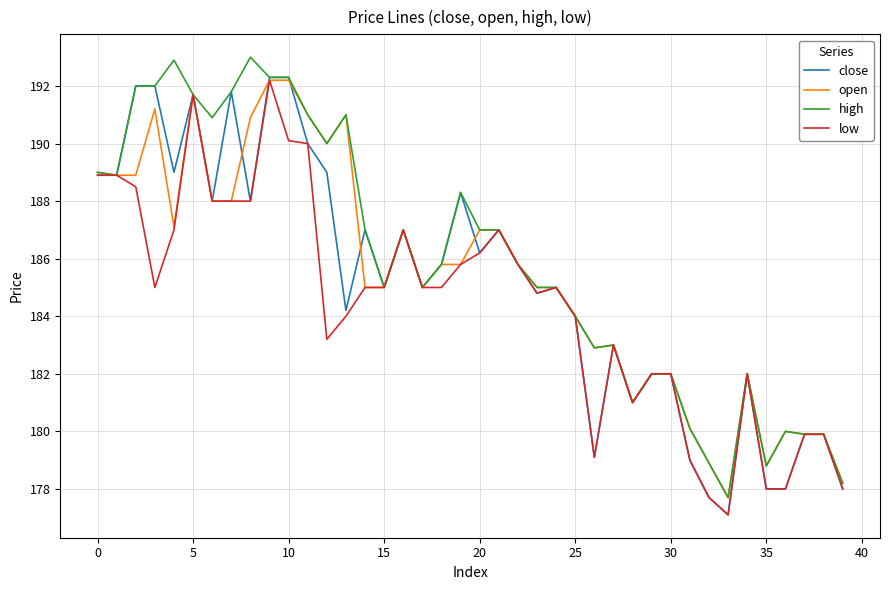

What is the greatest value displayed?

193.0